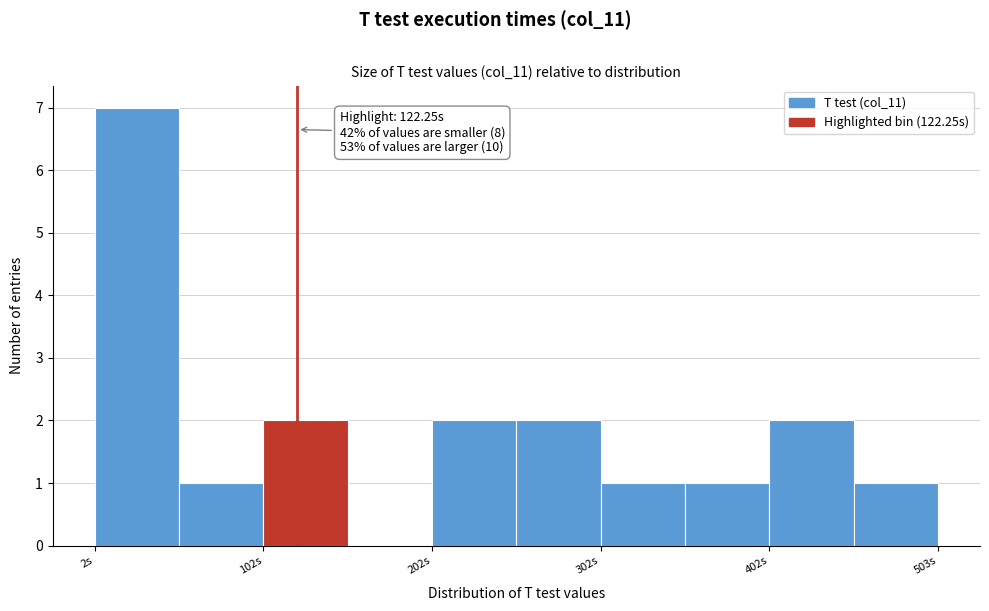

Read against the x-axis, roughly where is the centre of the tallest bar?

20